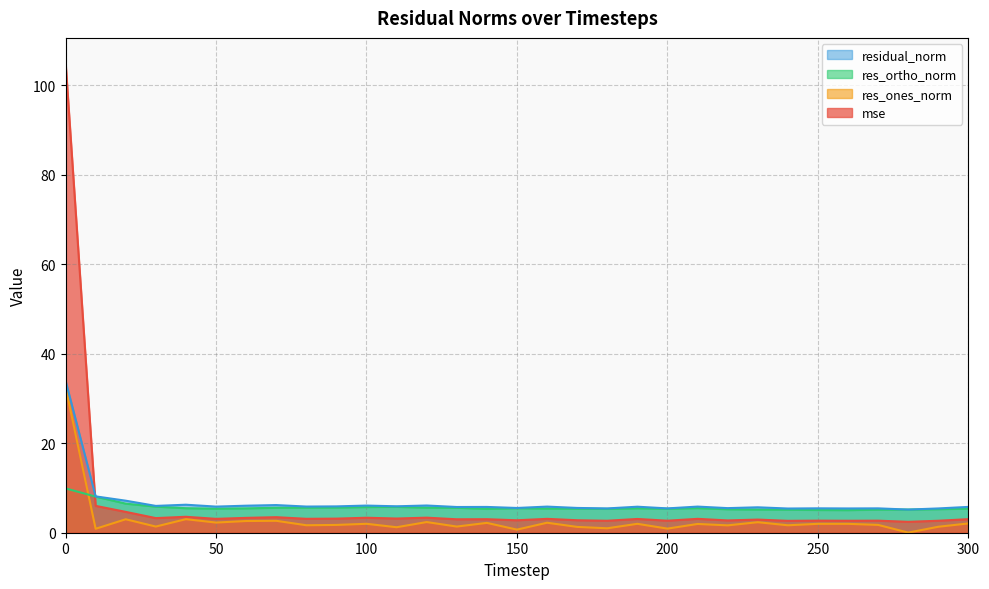

How many categories are shown in the chart?

31